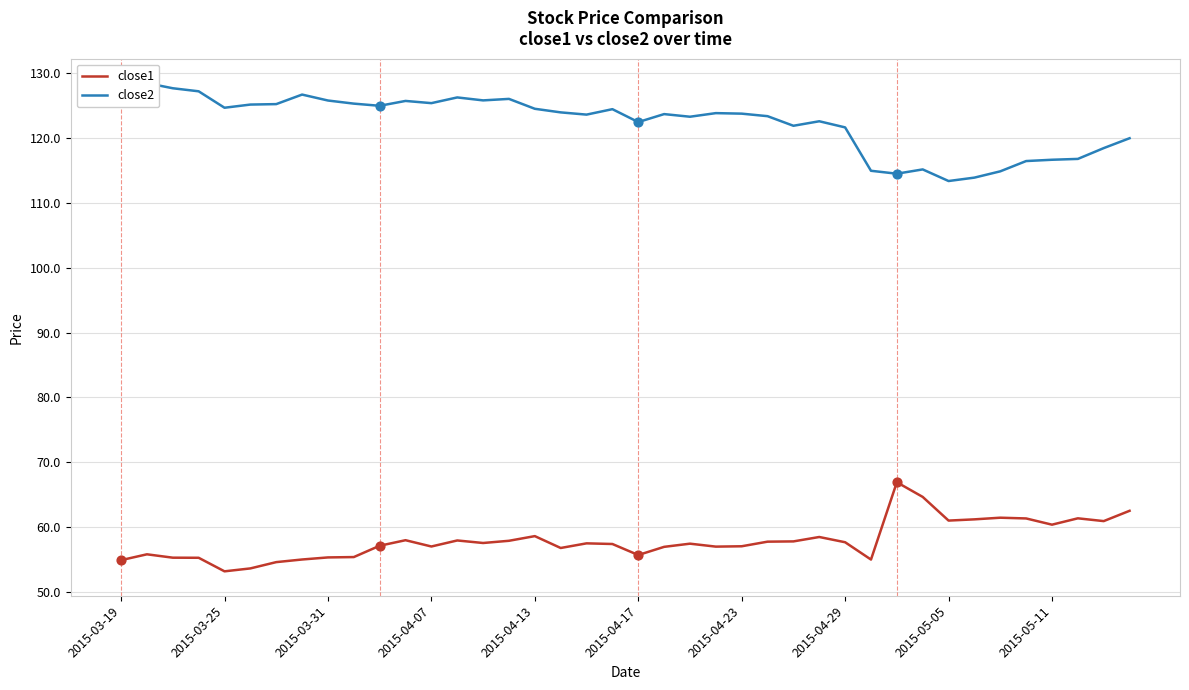

Which series contains the highest Y value?

close2